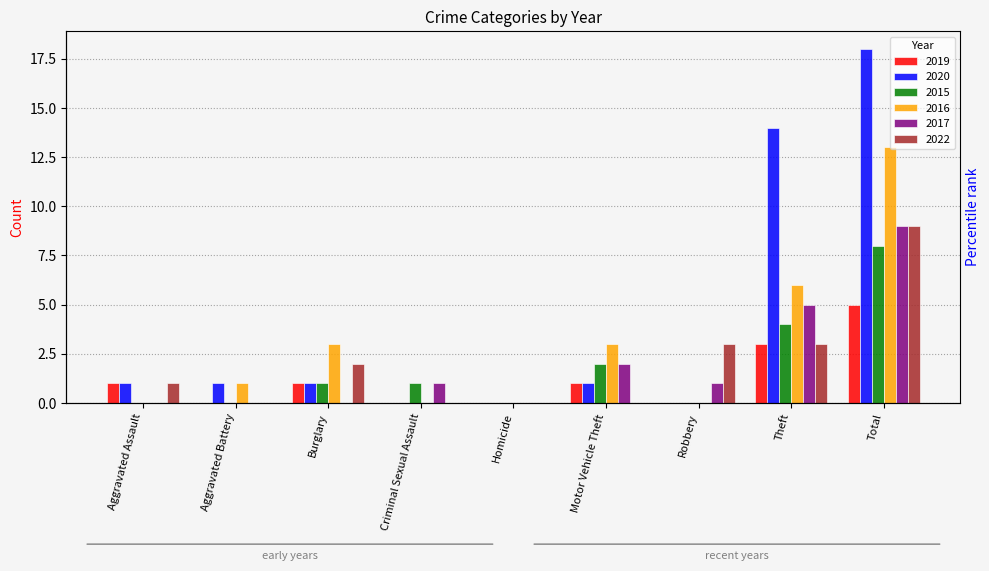

True or false: 2019 has a value of -3 at Robbery.

False